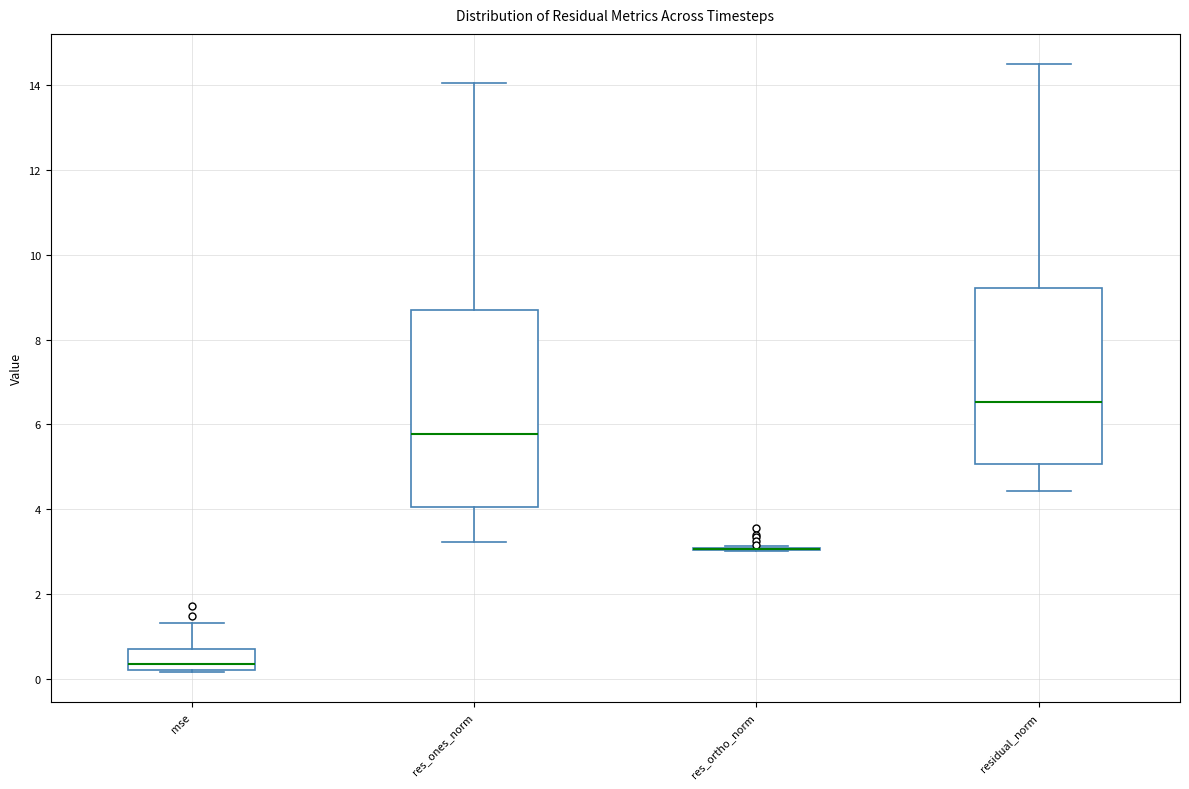

Where does the upper whisker of the box for mse end on the y-axis? The values are not printed on the chart, so give them approximately, as read against the axis.

1.4